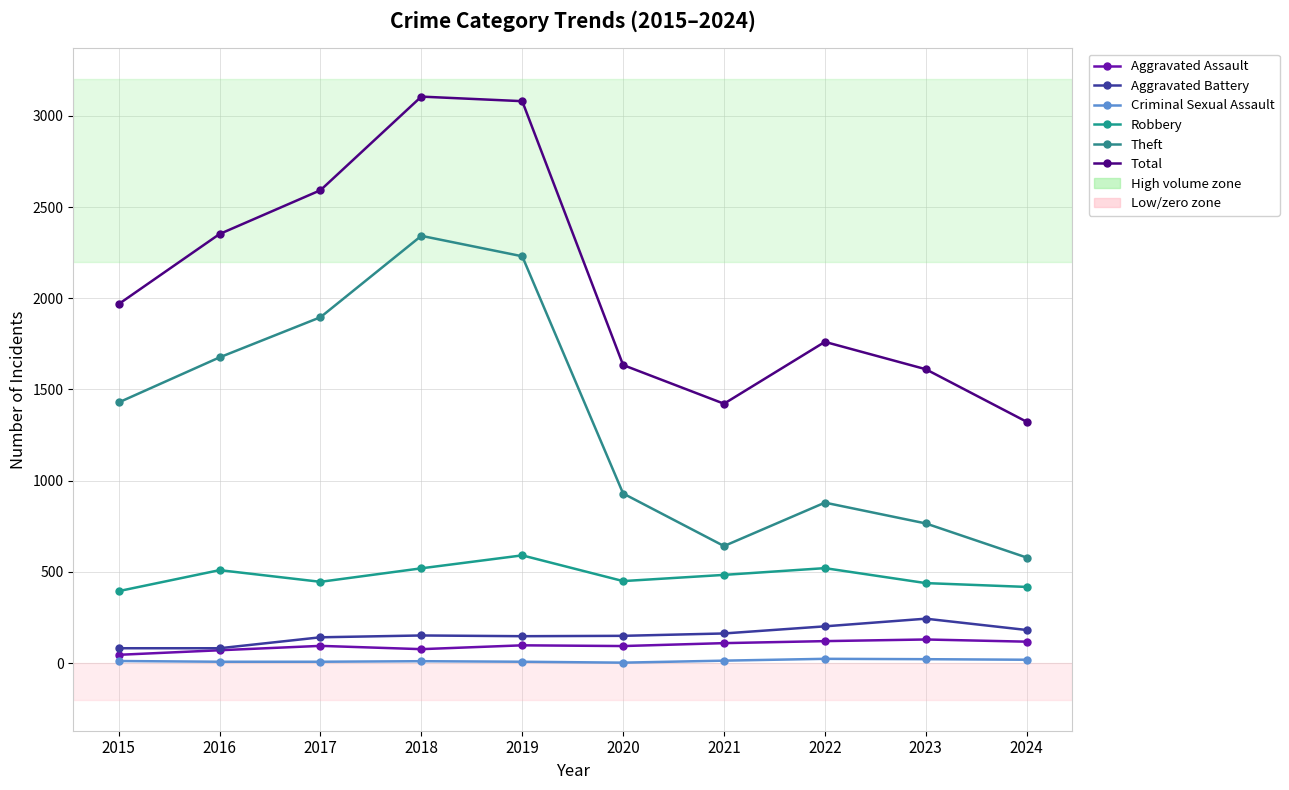

Does the chart have visible grid lines?

Yes